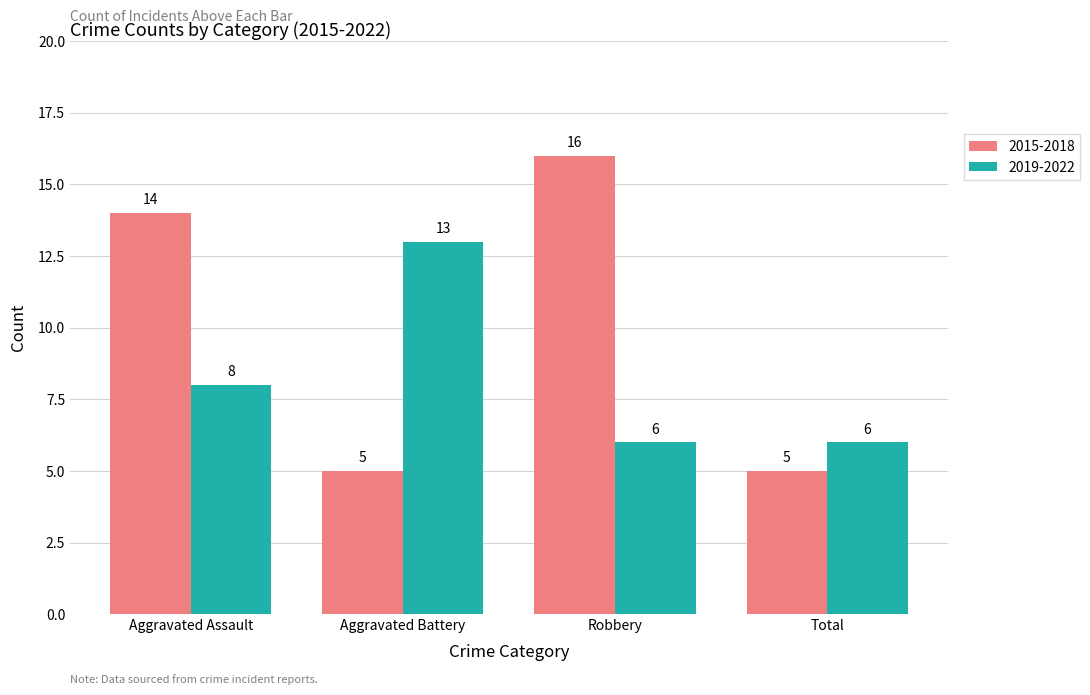

The 2019-2022 series shows 13 at Aggravated Battery. True or false?

True